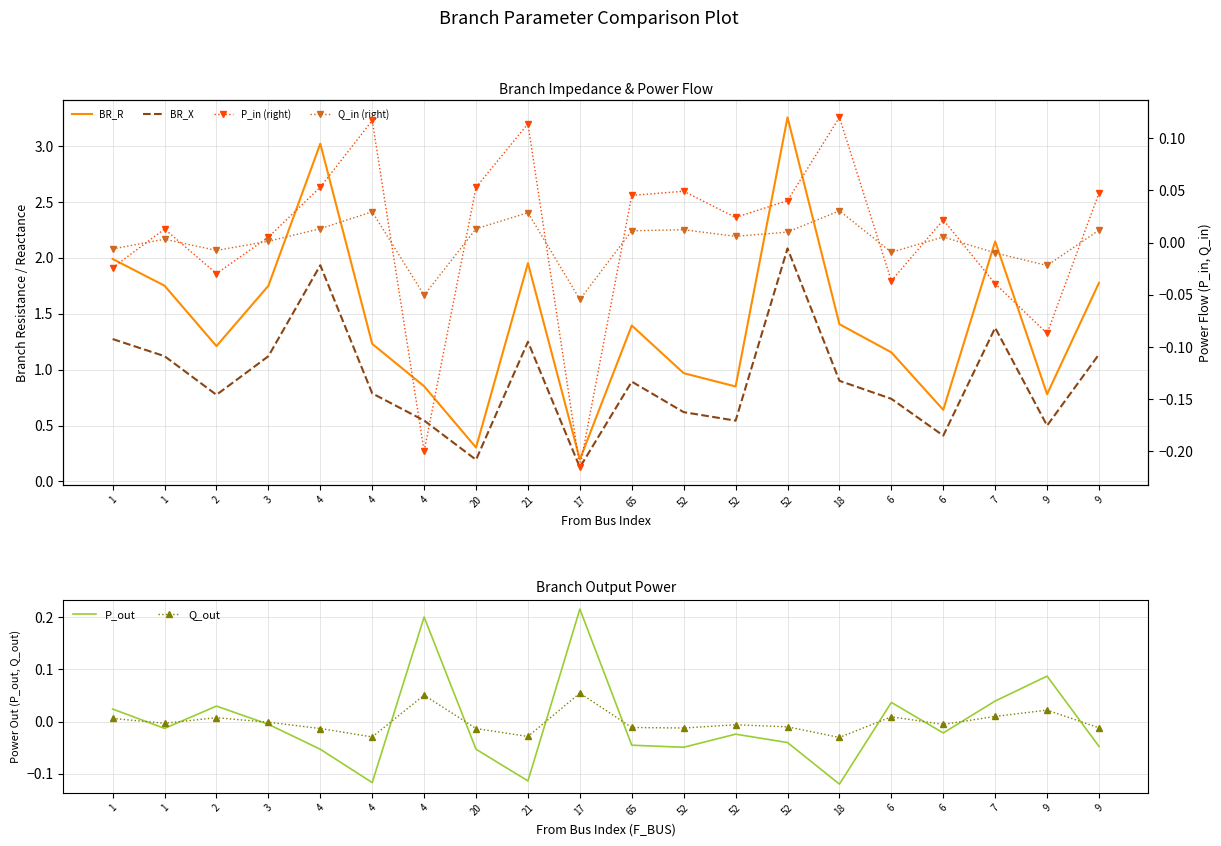

True or false: Q_out and BR_R cross at least once.

False